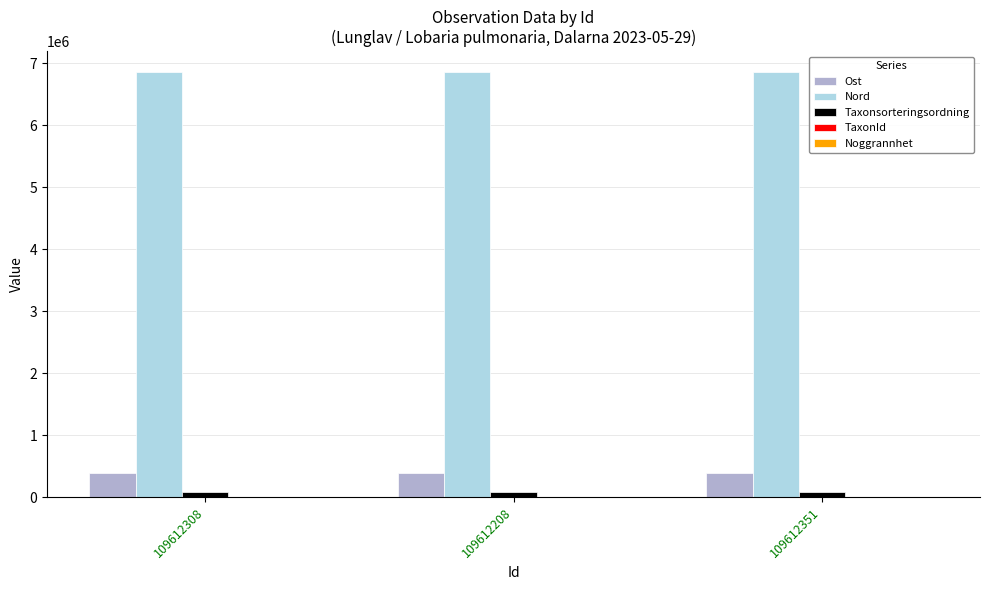

Which series has the largest total across all categories?

Nord